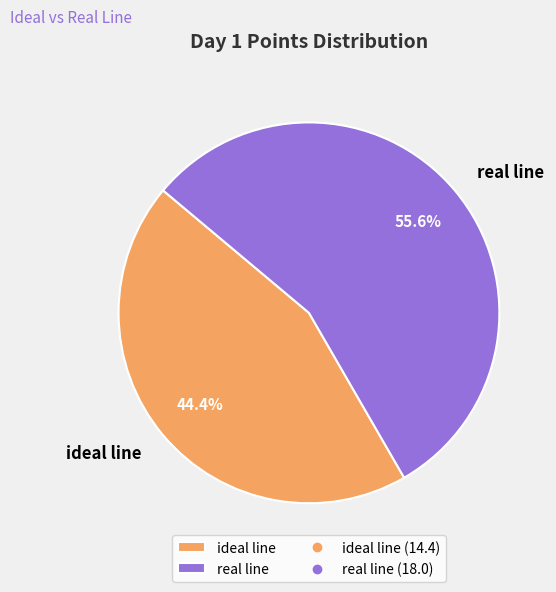

Is it true that ideal line is 32% of the pie?

False